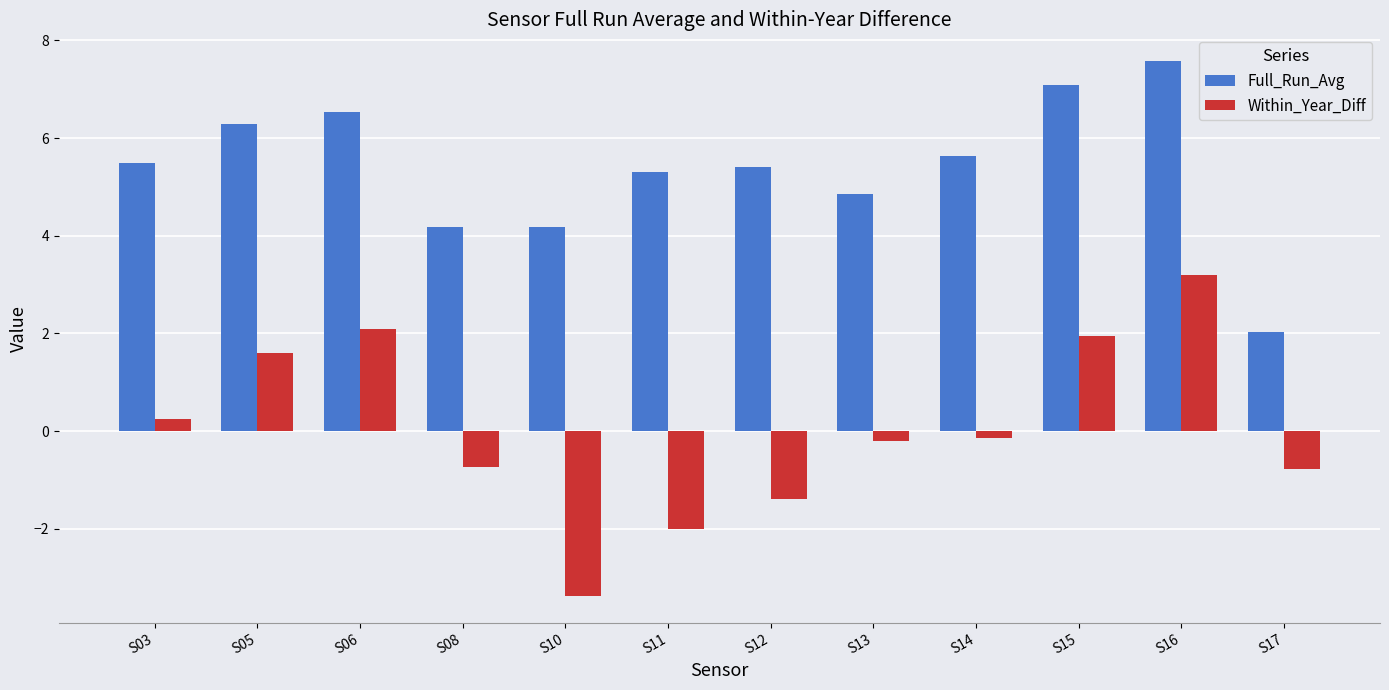

At how many categories does at least one series exceed -2?

12